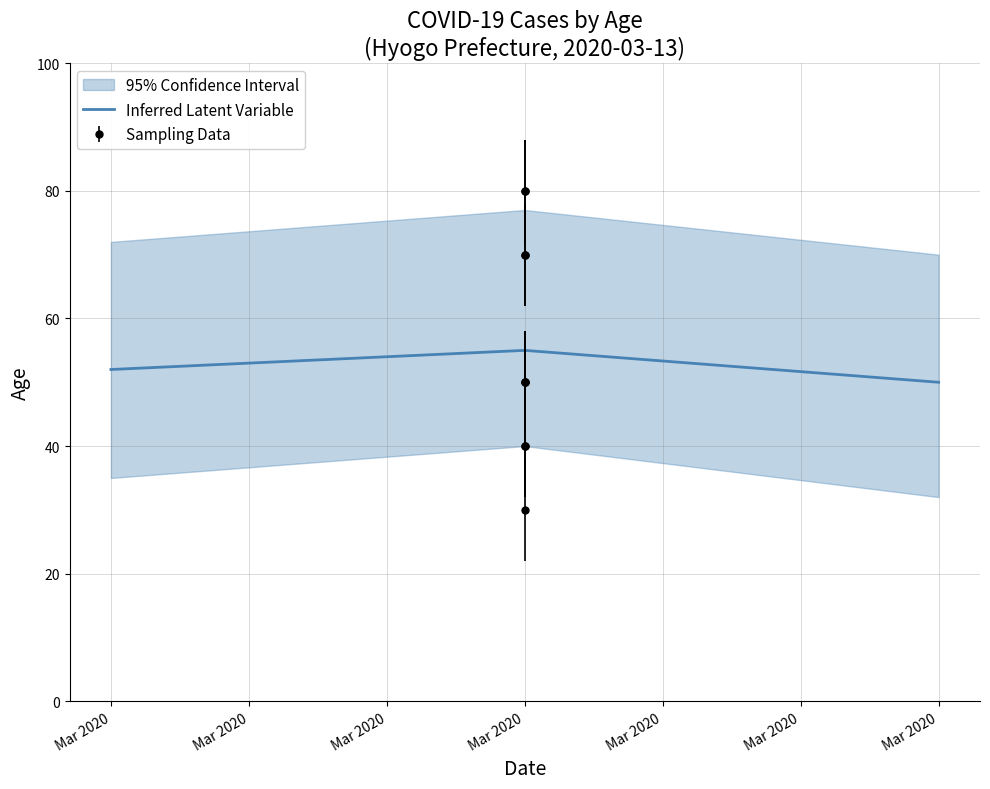

What is the difference between the second highest and minimum values?

2